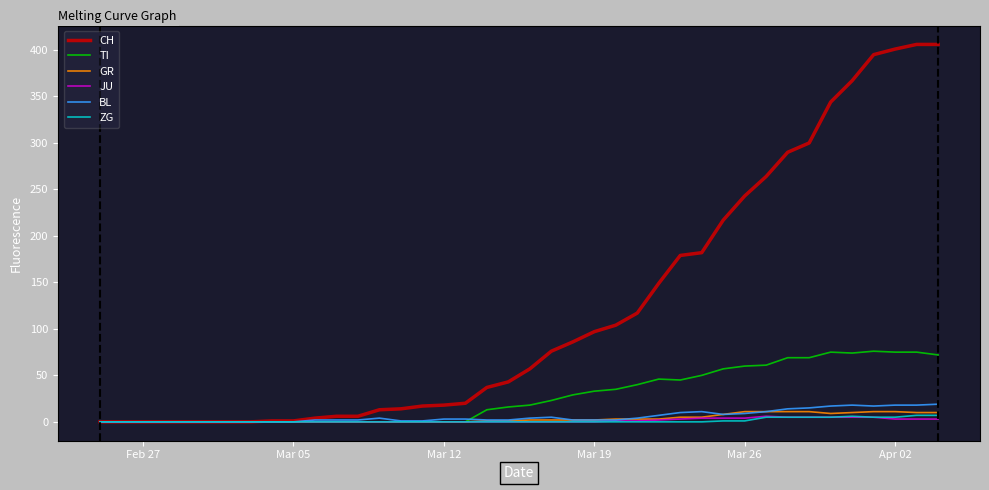

Which series has the widest spread of values?

CH